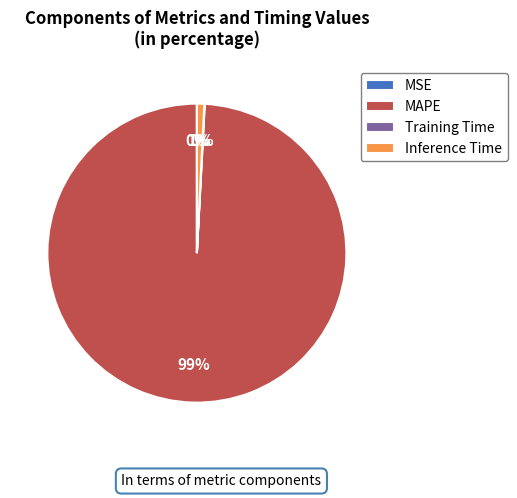

Is it true that MAPE is 84% of the pie?

False